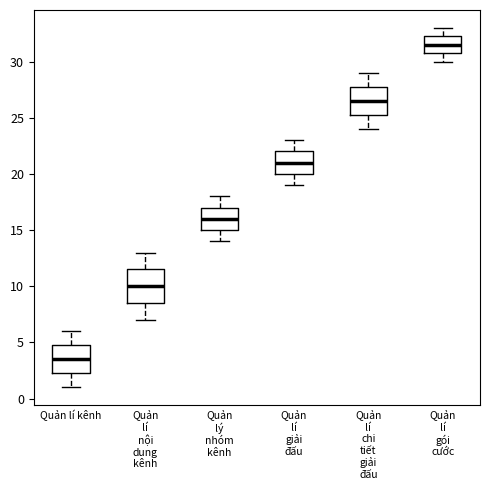

Reading left to right, transcribe this box plot: for each box, give where its median line is, the range the box spans, and where its two whiskers end, as read against the y-axis. The values are not printed on the chart, so give them approximately, as read against the axis.

Quản lí kênh: median 3.5, box 2.5 to 5.0, whiskers 1.0 to 6.0
Quản lí nội dung kênh: median 10.0, box 8.5 to 11.5, whiskers 7.0 to 13.0
Quản lý nhóm kênh: median 16.0, box 15.0 to 17.0, whiskers 14.0 to 18.0
Quản lí giải đấu: median 21.0, box 20.0 to 22.0, whiskers 19.0 to 23.0
Quản lí chi tiết giải đấu: median 26.5, box 25.5 to 28.0, whiskers 24.0 to 29.0
Quản lí gói cước: median 31.5, box 31.0 to 32.5, whiskers 30.0 to 33.0